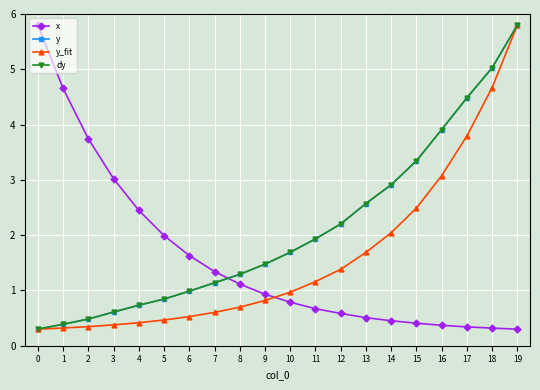

Does the chart have visible grid lines?

Yes